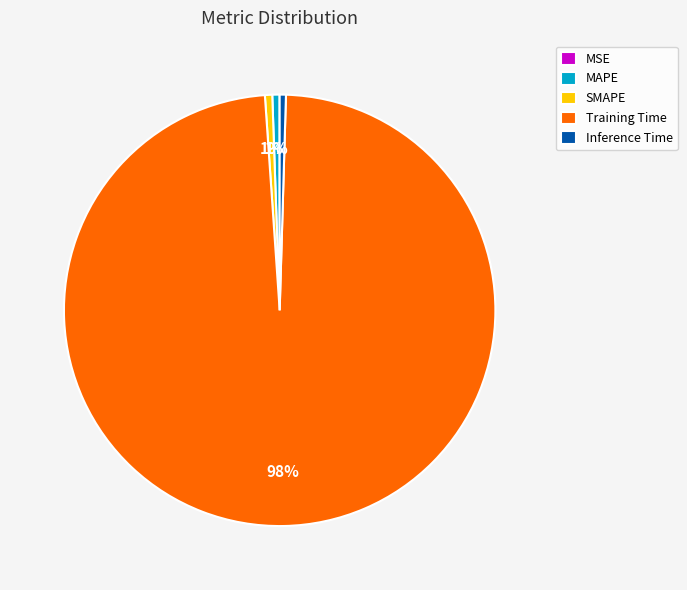

To the nearest percent, what is the difference between the largest and smallest slice percentages?

98%